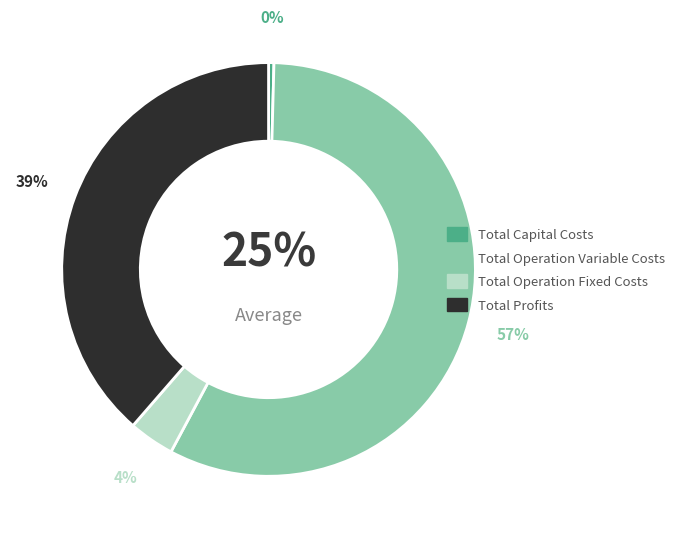

Combined, do Total Operation Variable Costs and Total Capital Costs account for over 50%?

Yes